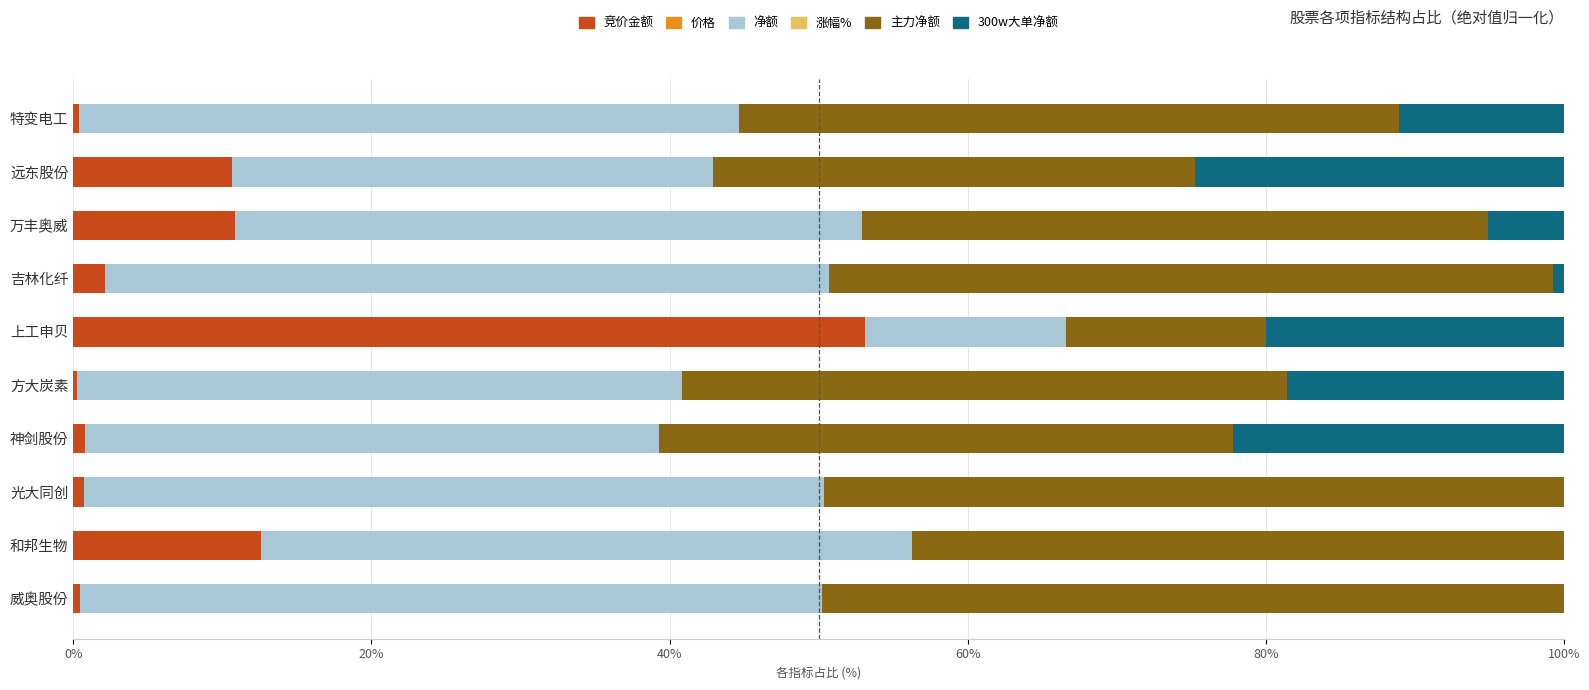

Which category has the highest value in the 竞价金额 series?

上工申贝